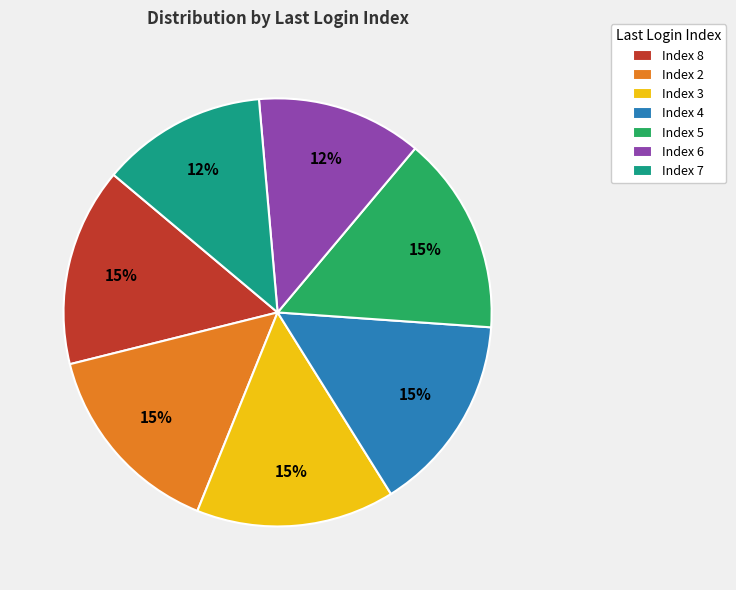

Is it true that Index 4 is 21% of the pie?

False